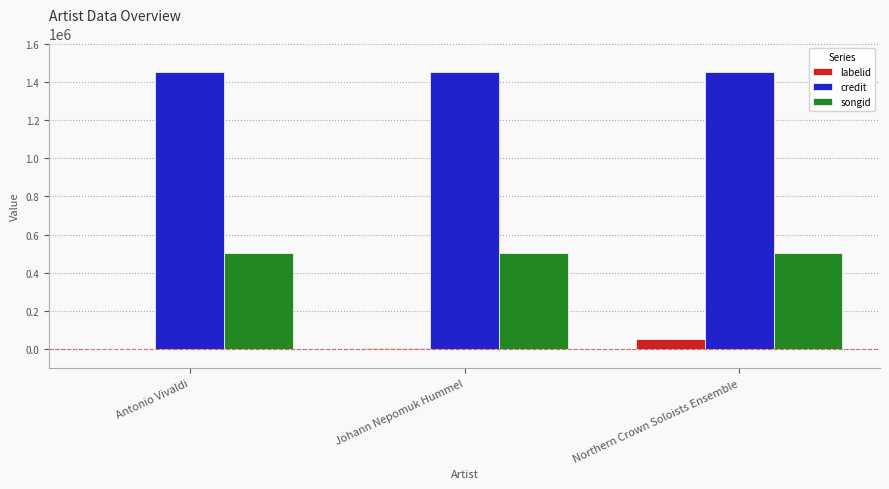

What is the average value of the credit series?

1450638